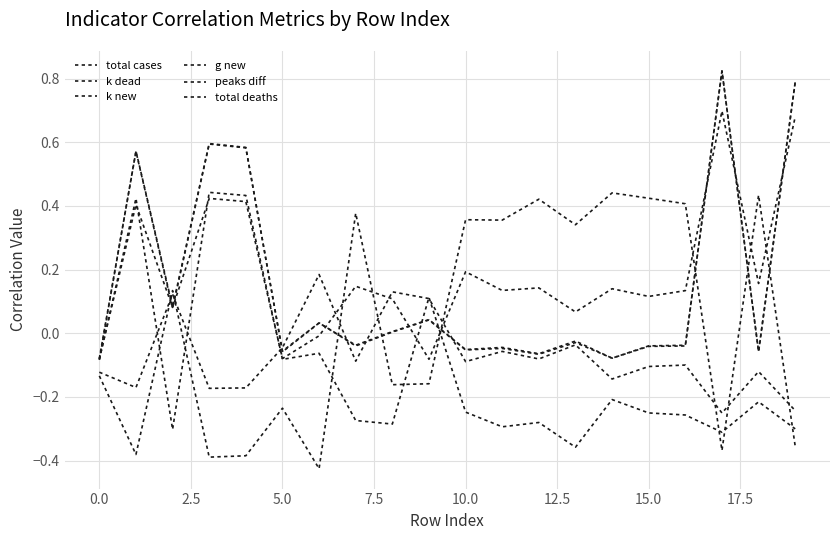

Does the chart display data point markers on the line(s)?

No